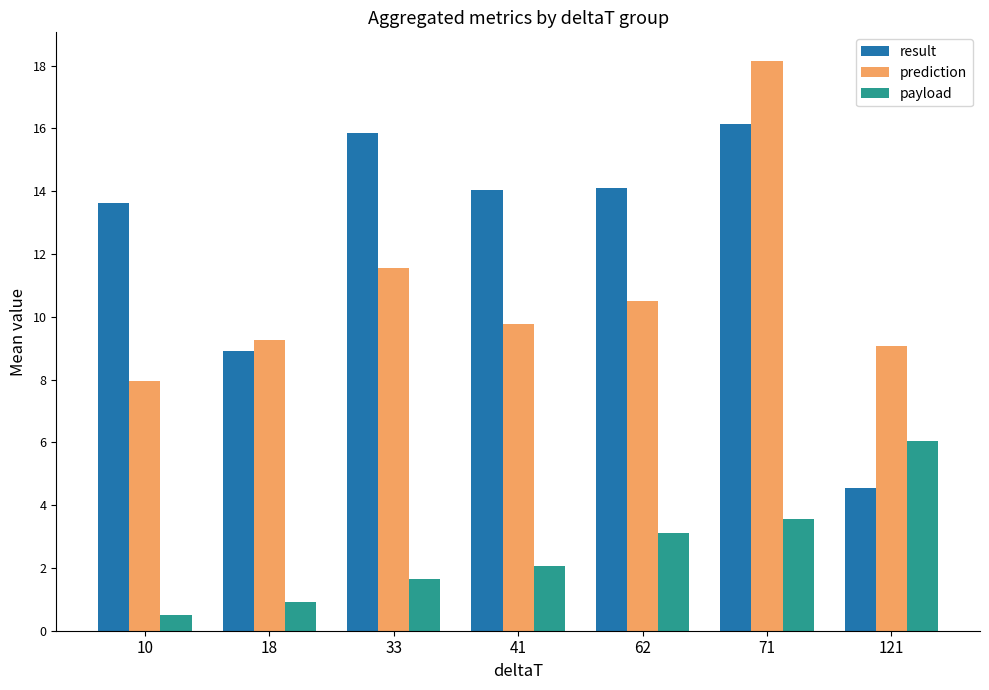

At which category is the sum across all series the highest?

71